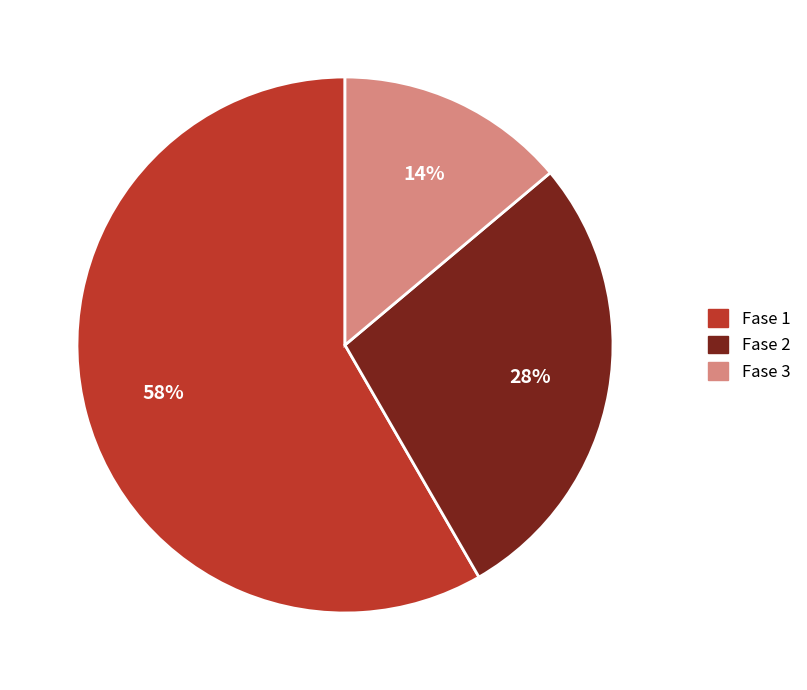

Which category has the smallest portion of the pie?

Fase 3